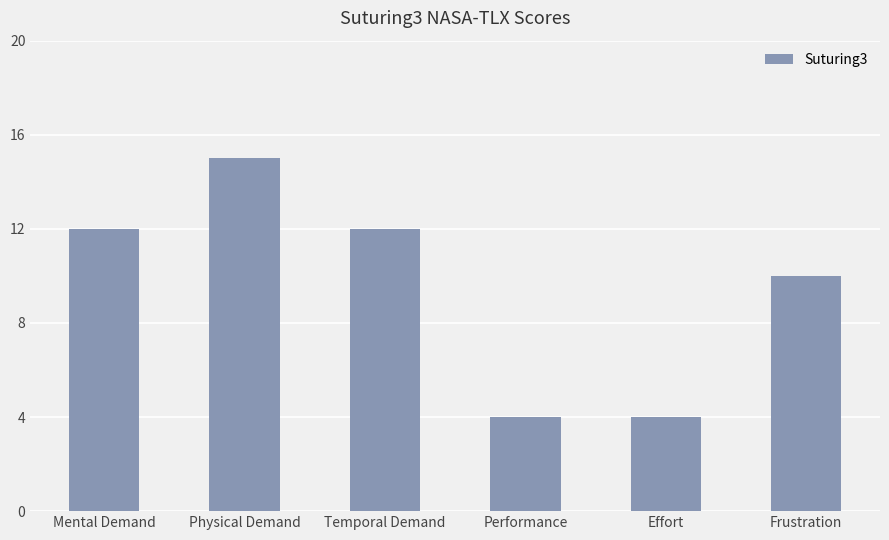

Which category has the highest value across all series?

Physical Demand